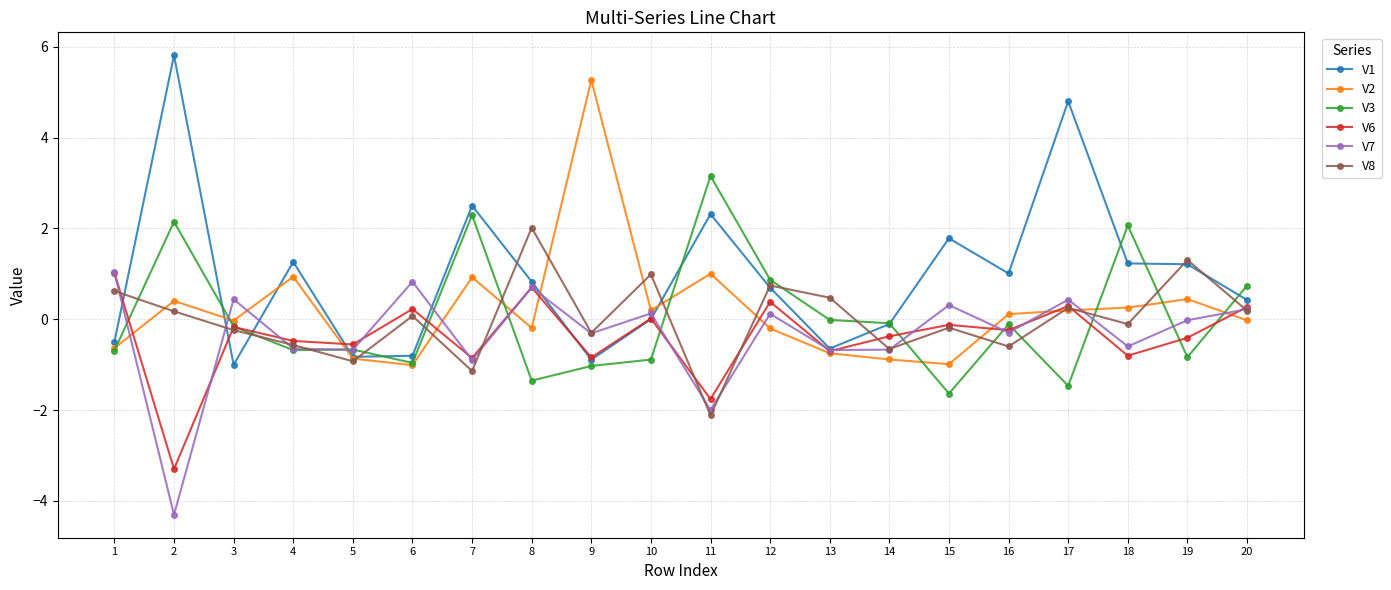

Does the chart display data point markers on the line(s)?

Yes